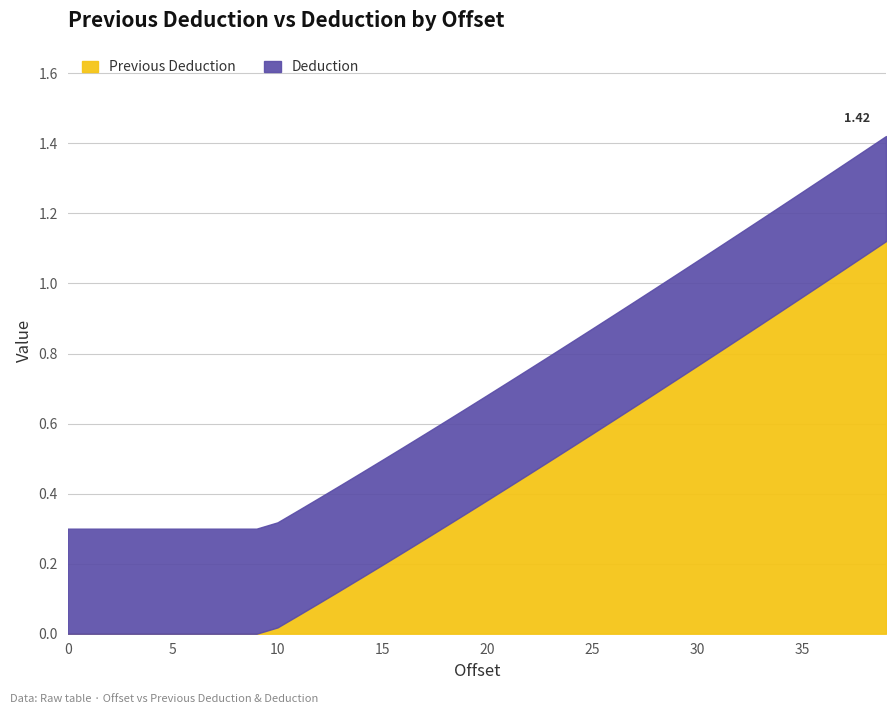

Reading left to right, extract all data points from this chart.

Previous Deduction: 0=0.0	1=0.0	2=0.0	3=0.0	4=0.0	5=0.0	6=0.0	7=0.0	8=0.0	9=0.0	10=0.0	11=0.1	12=0.1	13=0.1	14=0.2	15=0.2	16=0.2	17=0.3	18=0.3	19=0.3	20=0.4	21=0.4	22=0.5	23=0.5	24=0.5	25=0.6	26=0.6	27=0.6	28=0.7	29=0.7	30=0.8	31=0.8	32=0.8	33=0.9	34=0.9	35=1.0	36=1.0	37=1.0	38=1.1	39=1.1
Deduction: 0=0.3	1=0.3	2=0.3	3=0.3	4=0.3	5=0.3	6=0.3	7=0.3	8=0.3	9=0.3	10=0.3	11=0.3	12=0.3	13=0.3	14=0.3	15=0.3	16=0.3	17=0.3	18=0.3	19=0.3	20=0.3	21=0.3	22=0.3	23=0.3	24=0.3	25=0.3	26=0.3	27=0.3	28=0.3	29=0.3	30=0.3	31=0.3	32=0.3	33=0.3	34=0.3	35=0.3	36=0.3	37=0.3	38=0.3	39=0.3